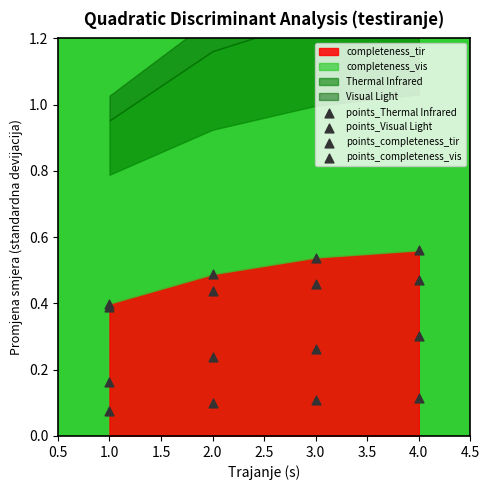

Which series has the widest spread of Y values?

points_completeness_tir